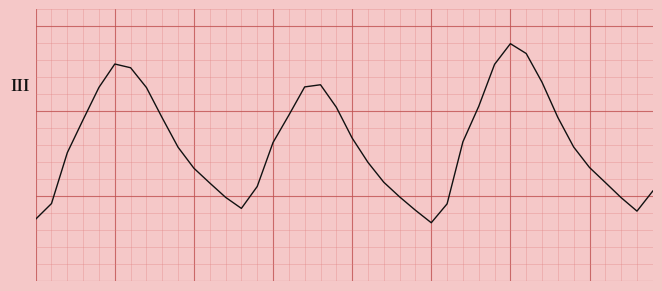

What is the maximum value shown in the chart?

1.2